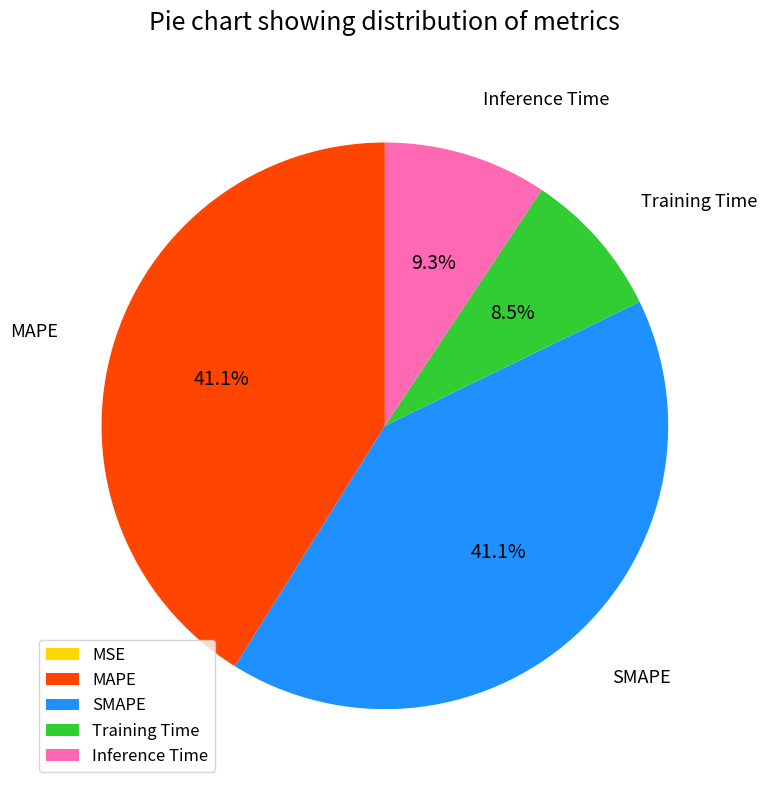

True or false: SMAPE accounts for 41% of the total.

True